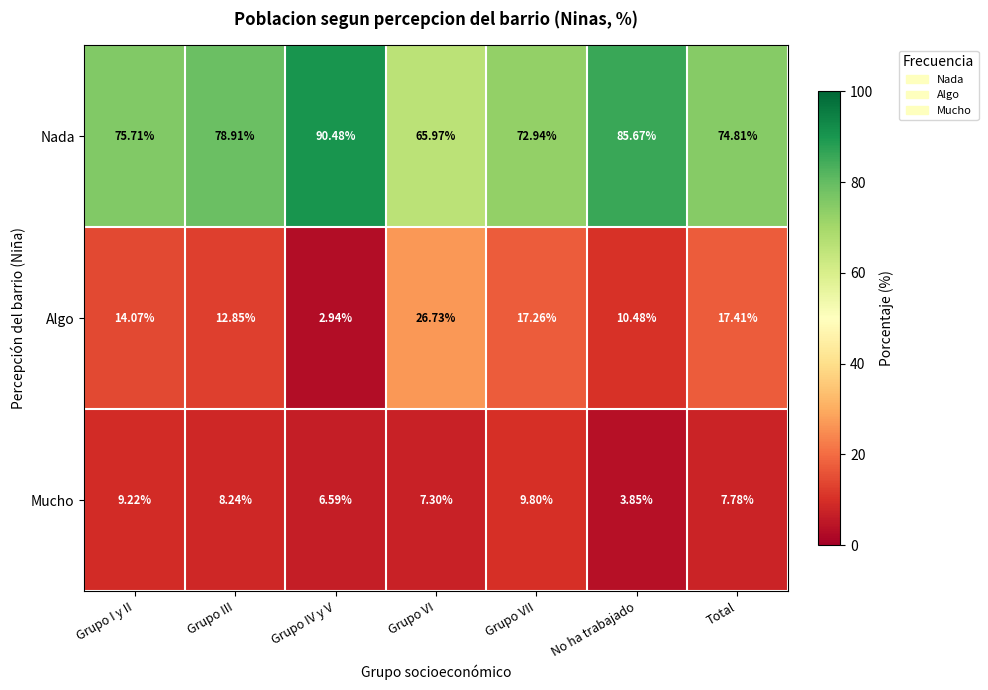

Rank the series by their maximum value, from lowest to highest.

Mucho, Algo, Nada